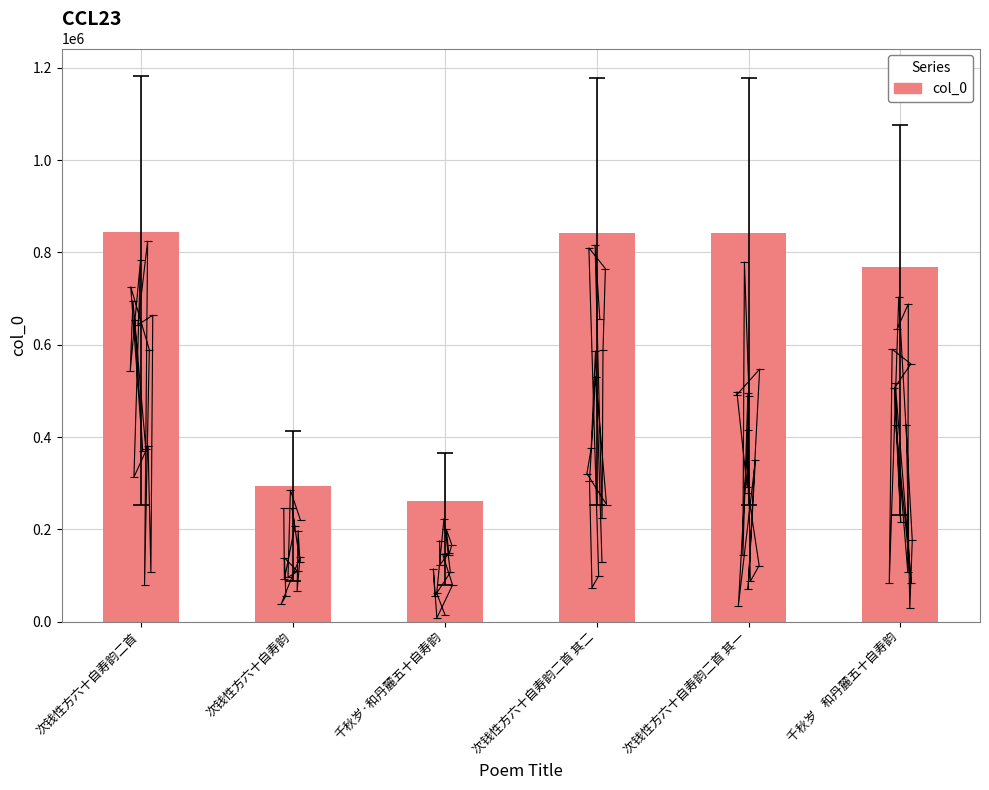

List the labels in order of value, largest first.

次钱性方六十自寿韵二首, 次钱性方六十自寿韵二首 其二, 次钱性方六十自寿韵二首 其一, 千秋岁    和丹麓五十自寿韵, 次钱性方六十自寿韵, 千秋岁·和丹麓五十自寿韵